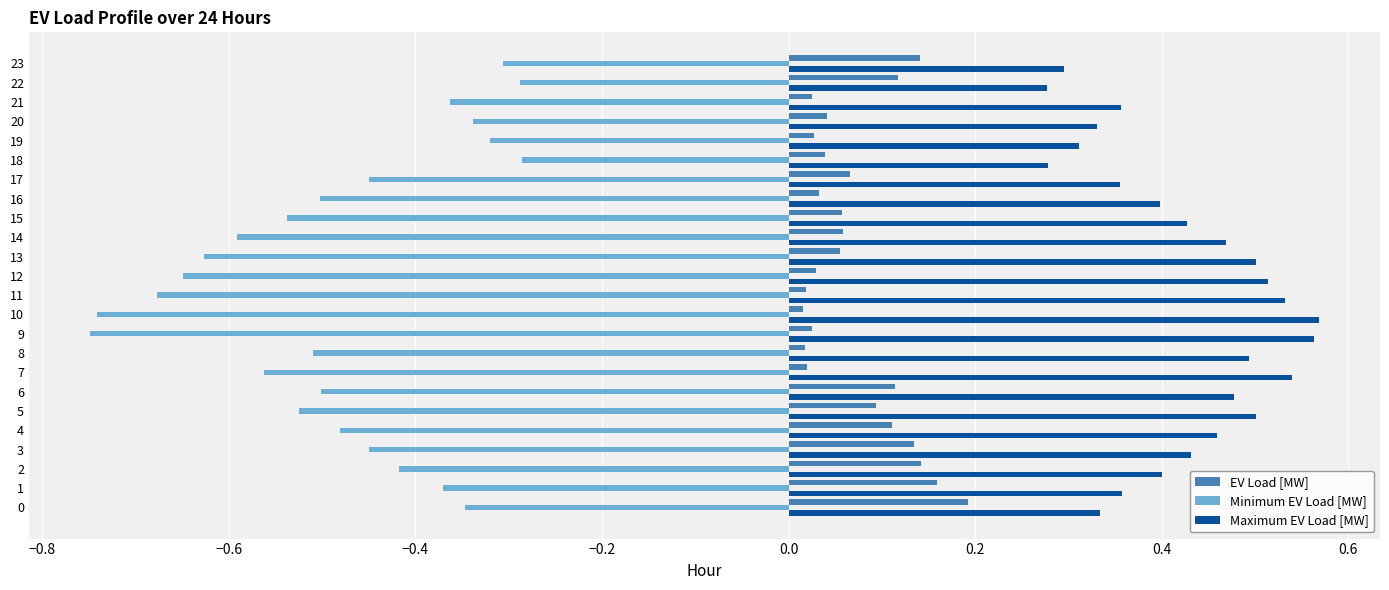

List the series in order of their overall mean, highest first.

Maximum EV Load [MW], EV Load [MW], Minimum EV Load [MW]